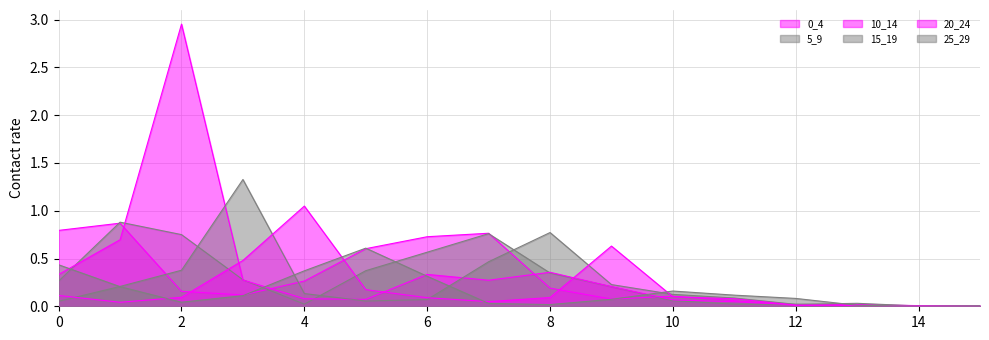

Reading left to right, list all the values displayed in this chart.

0_4: 0=0.8	1=0.9	2=0.2	3=0.1	4=0.3	5=0.6	6=0.7	7=0.8	8=0.2	9=0.1	10=0.1	11=0.1	12=0.0	13=0.0	14=0.0	15=0.0
5_9: 0=0.3	1=0.9	2=0.8	3=0.3	4=0.0	5=0.4	6=0.6	7=0.8	8=0.3	9=0.2	10=0.1	11=0.0	12=0.0	13=0.0	14=0.0	15=0.0
10_14: 0=0.3	1=0.7	2=3.0	3=0.3	4=0.1	5=0.1	6=0.3	7=0.3	8=0.4	9=0.2	10=0.1	11=0.0	12=0.0	13=0.0	14=0.0	15=0.0
15_19: 0=0.1	1=0.2	2=0.4	3=1.3	4=0.1	5=0.1	6=0.1	7=0.5	8=0.8	9=0.2	10=0.1	11=0.1	12=0.0	13=0.0	14=0.0	15=0.0
20_24: 0=0.1	1=0.0	2=0.1	3=0.5	4=1.0	5=0.2	6=0.1	7=0.0	8=0.1	9=0.6	10=0.1	11=0.1	12=0.0	13=0.0	14=0.0	15=0.0
25_29: 0=0.4	1=0.2	2=0.0	3=0.1	4=0.4	5=0.6	6=0.3	7=0.0	8=0.0	9=0.1	10=0.2	11=0.1	12=0.1	13=0.0	14=0.0	15=0.0